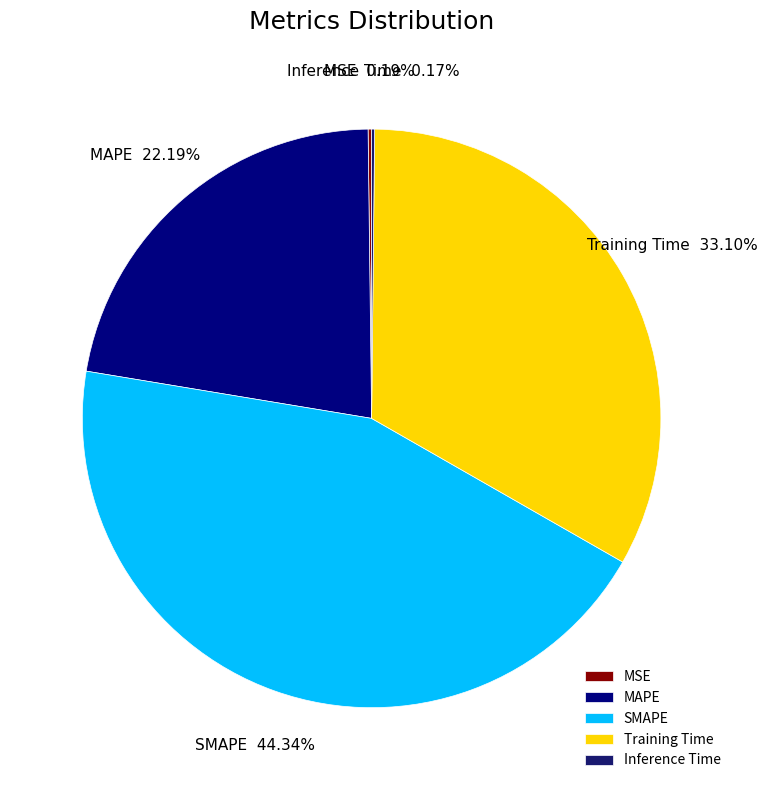

Is there any slice that represents more than half of the pie?

No